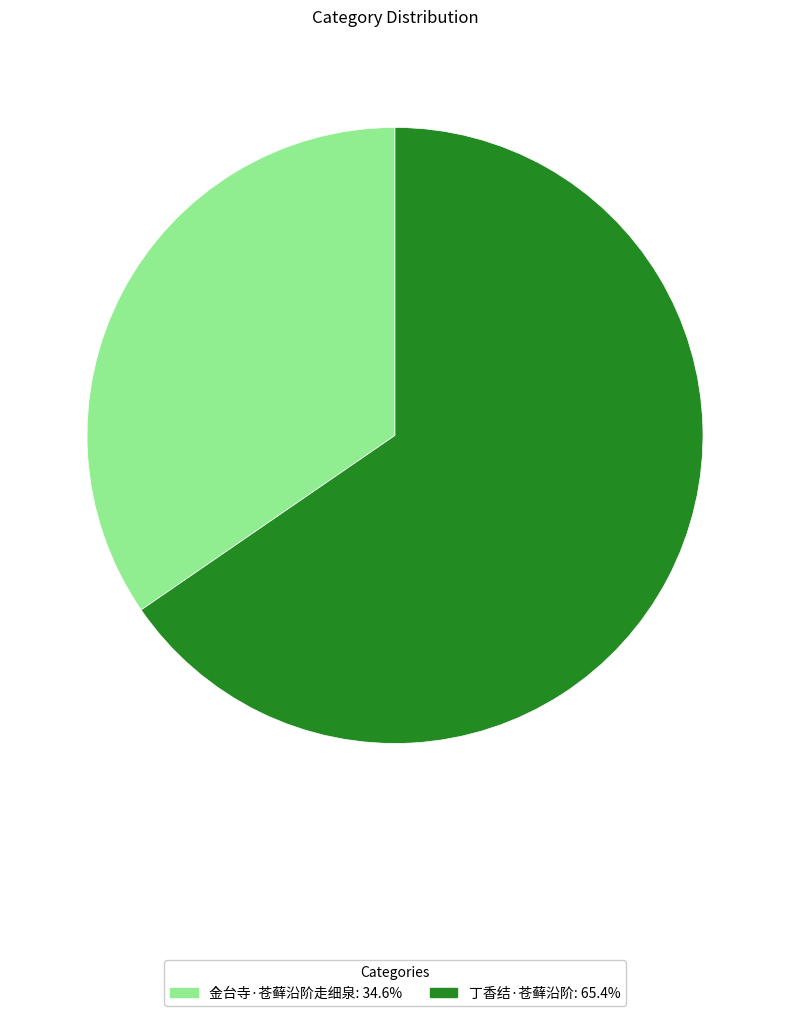

Rank the categories by value from highest to lowest.

丁香结·苍藓沿阶, 金台寺·苍藓沿阶走细泉